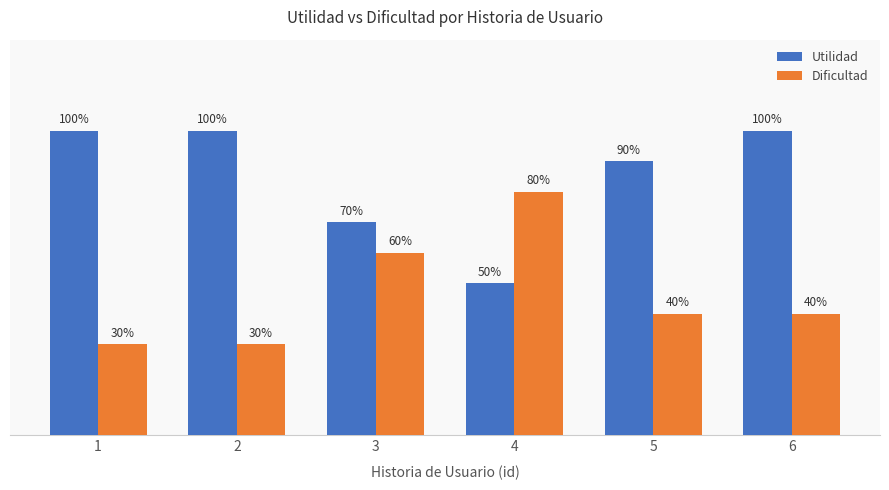

Which series has the largest total across all categories?

Utilidad